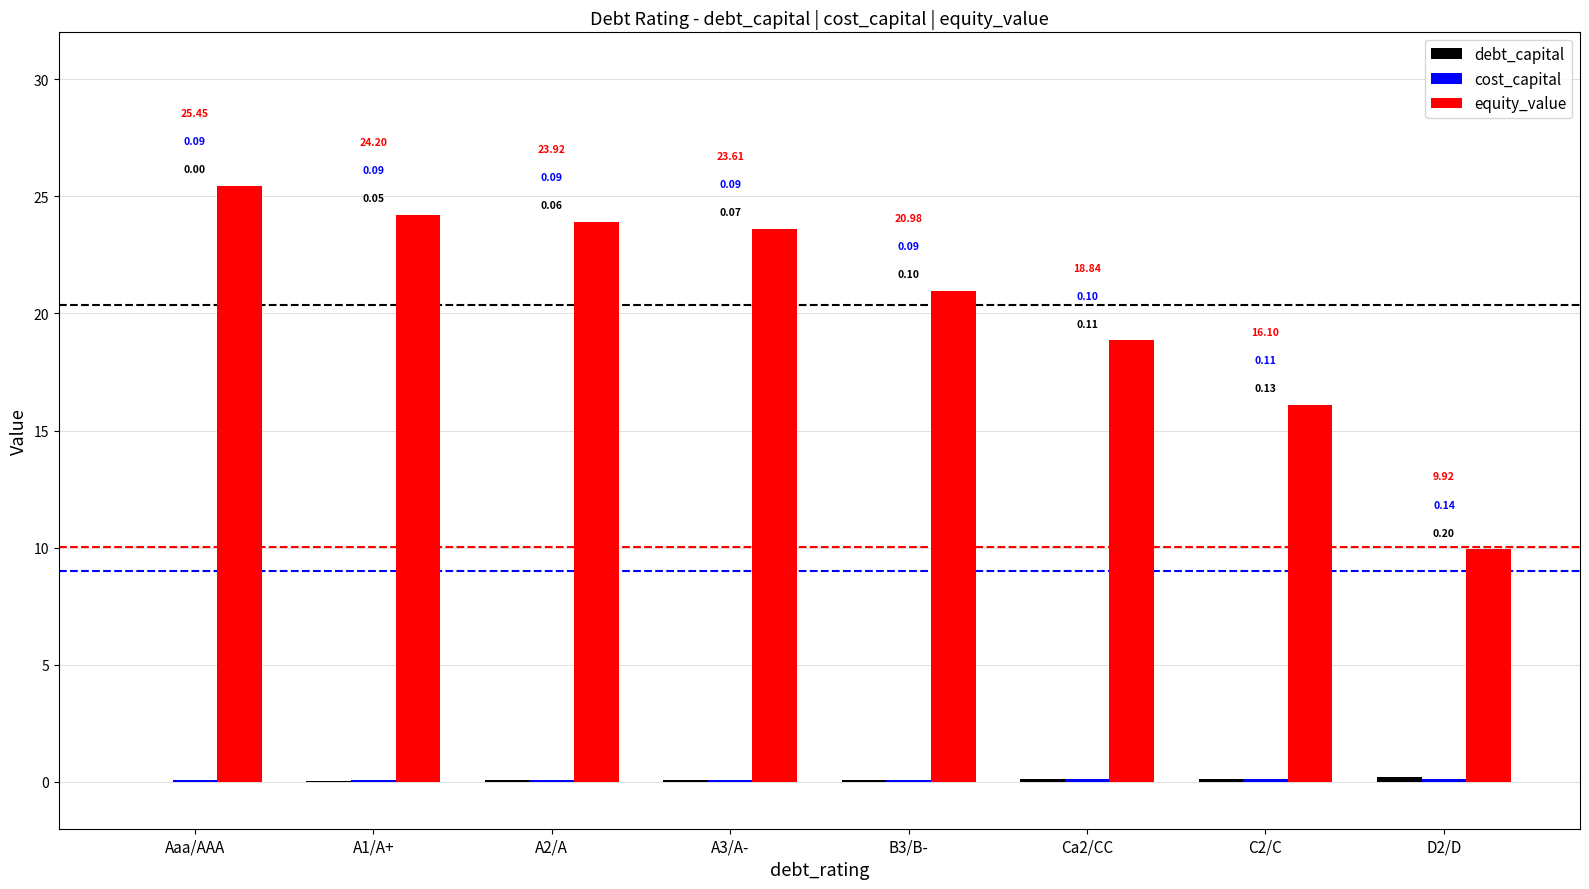

Which series changed the most between B3/B- and D2/D?

equity_value